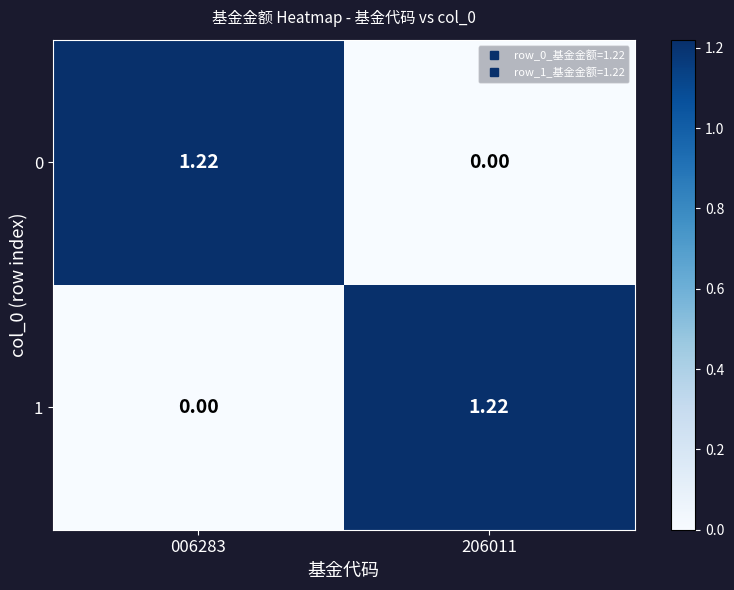

At how many categories does at least one series exceed 0?

2